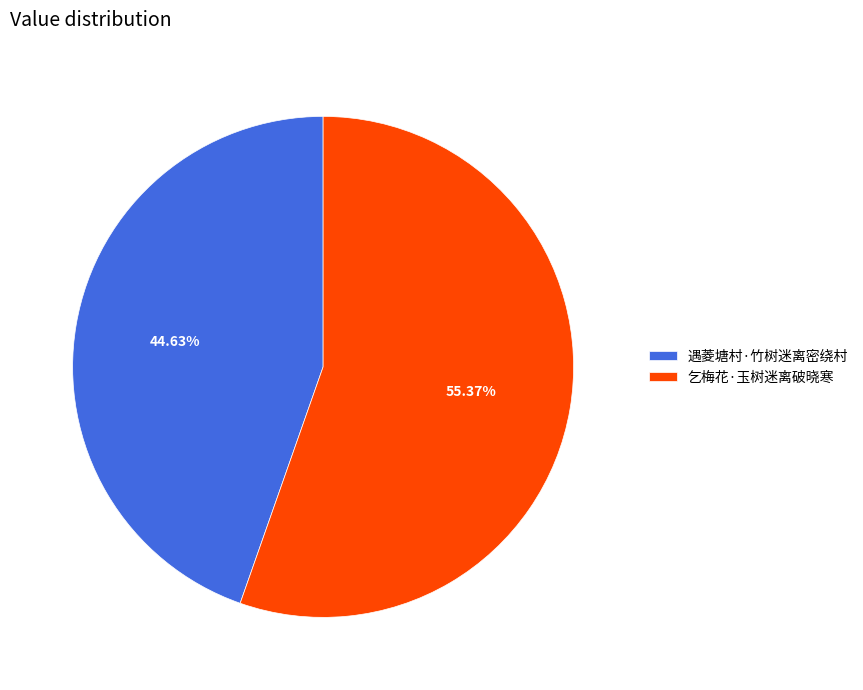

True or false: 遇菱塘村·竹树迷离密绕村 accounts for 55% of the total.

False